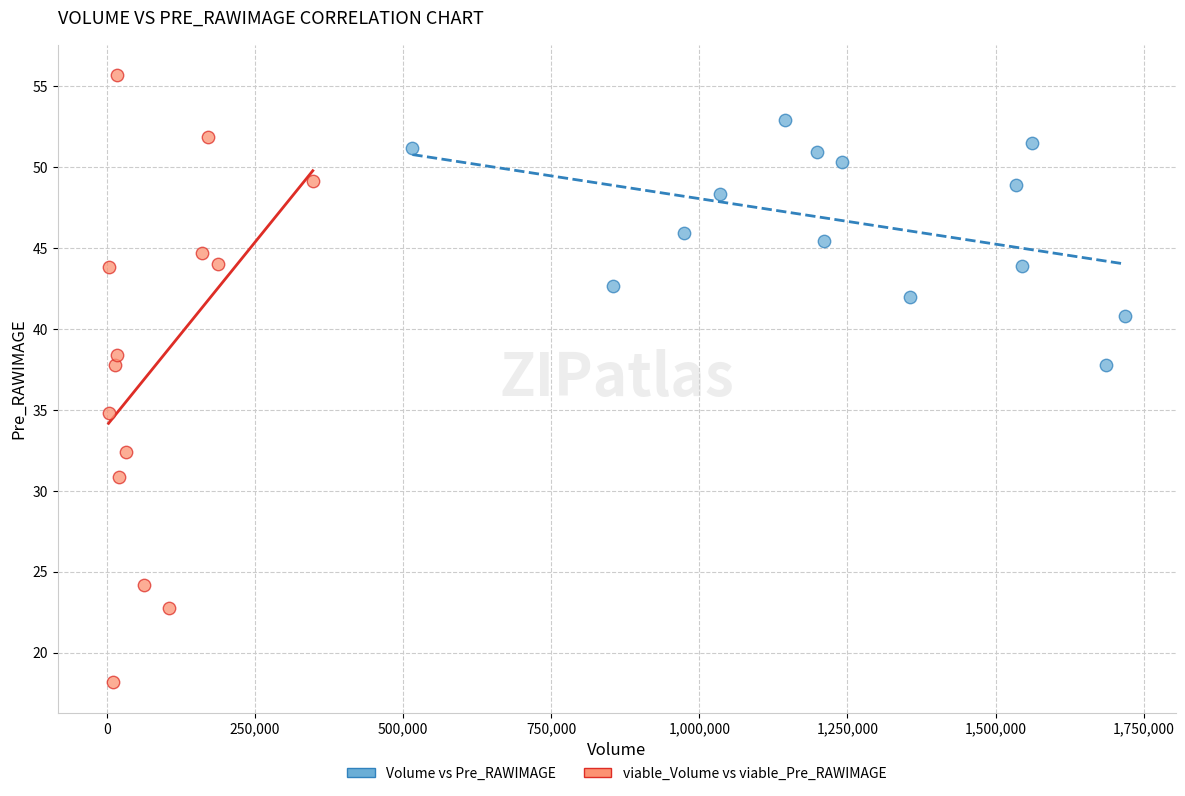

Which series reaches the maximum Y coordinate?

viable_Volume vs viable_Pre_RAWIMAGE